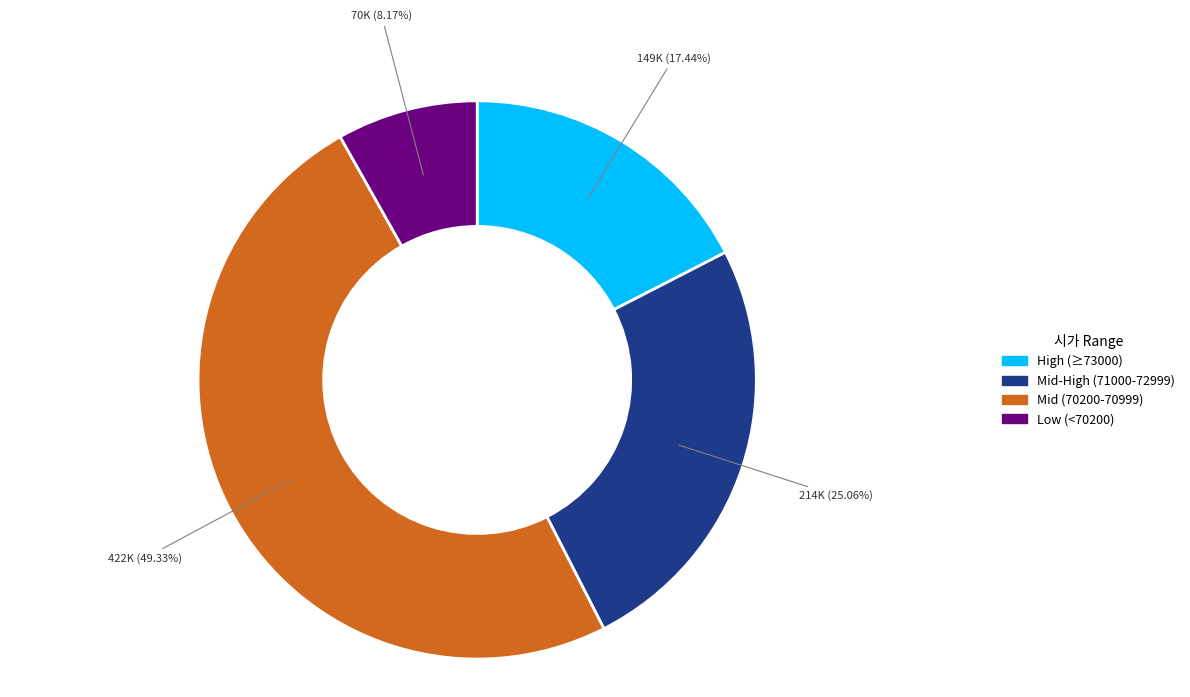

Does any single category account for the majority?

No